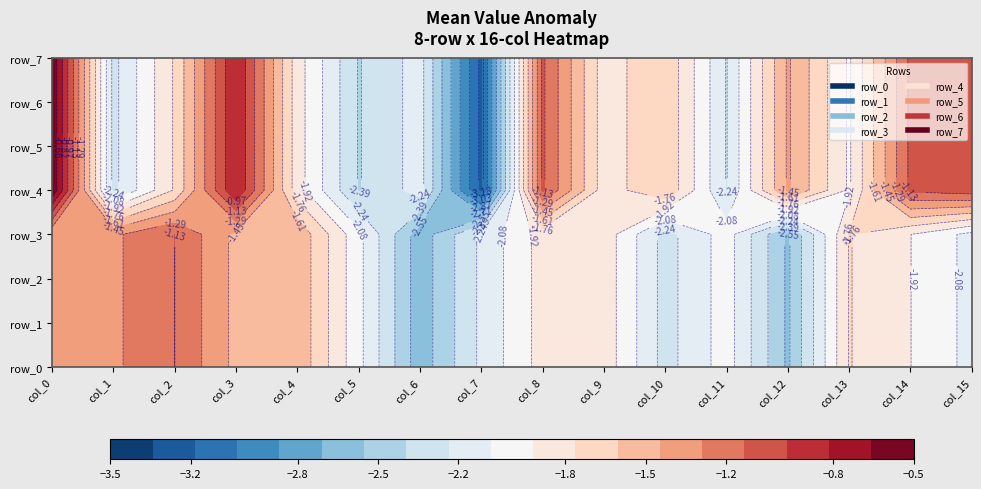

At how many categories does at least one series exceed -1?

2